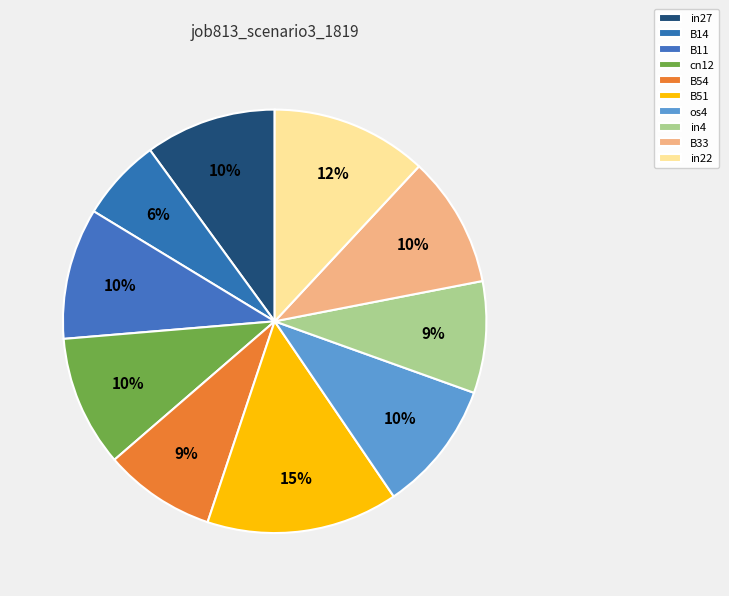

Rank the categories by value from lowest to highest.

B14, B54, in4, in27, B11, cn12, os4, B33, in22, B51